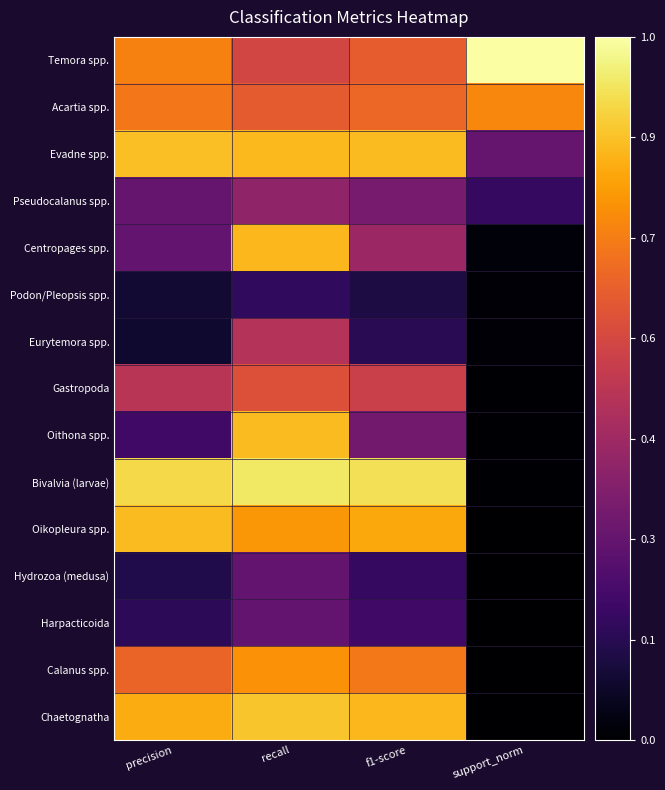

What is the total value across all series at f1-score?

7.7